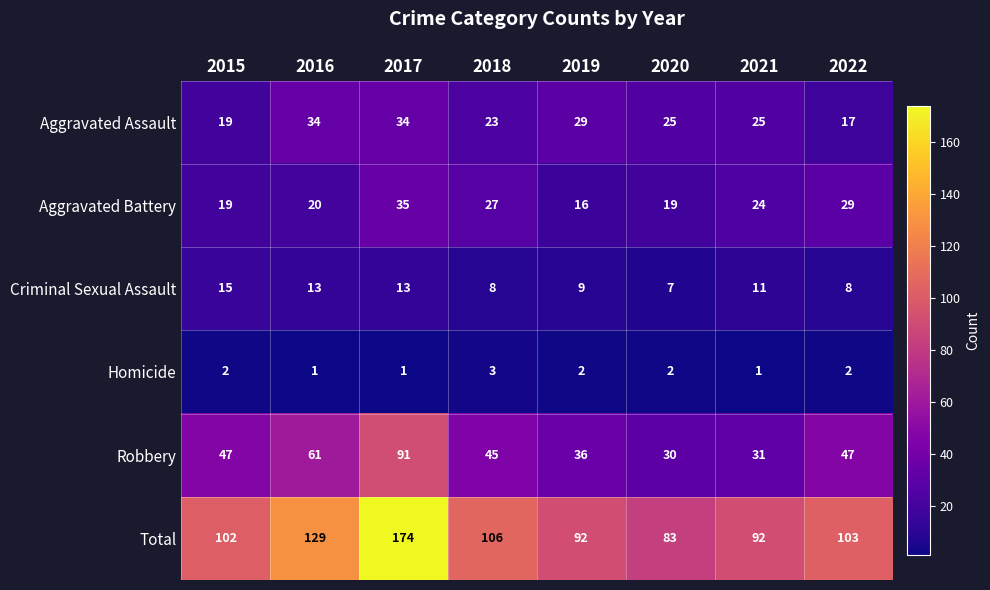

What is the difference between the maximum and second lowest values in the Total series?

82